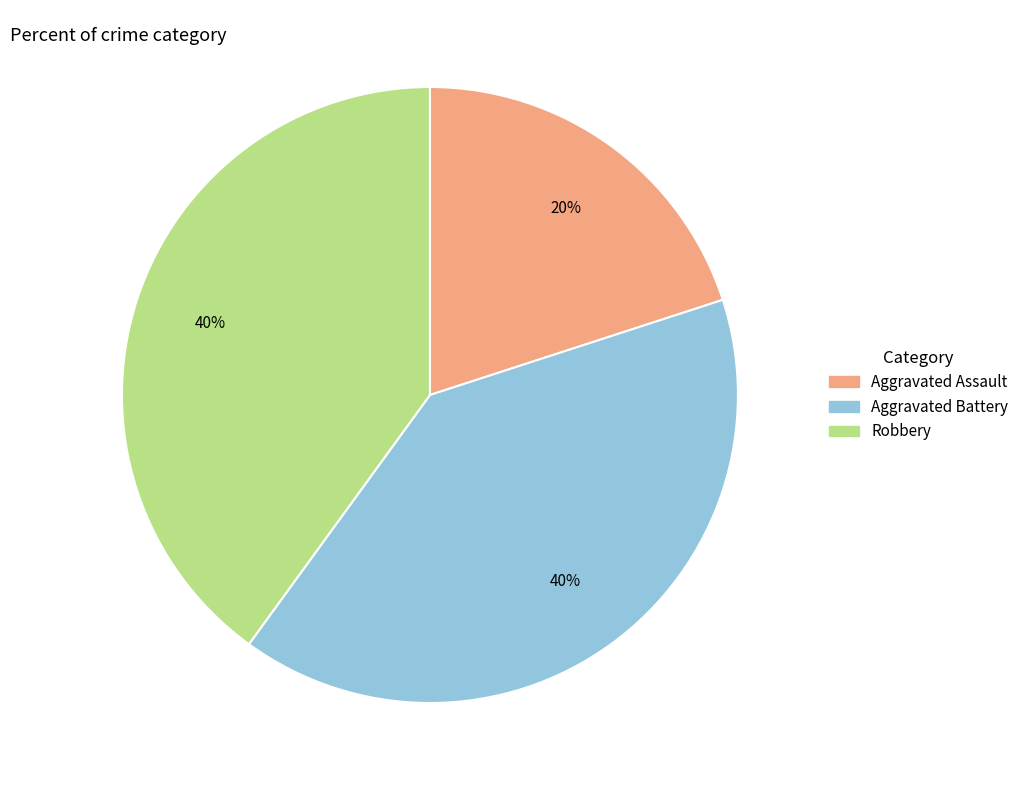

What is the smallest slice in the pie chart?

Aggravated Assault